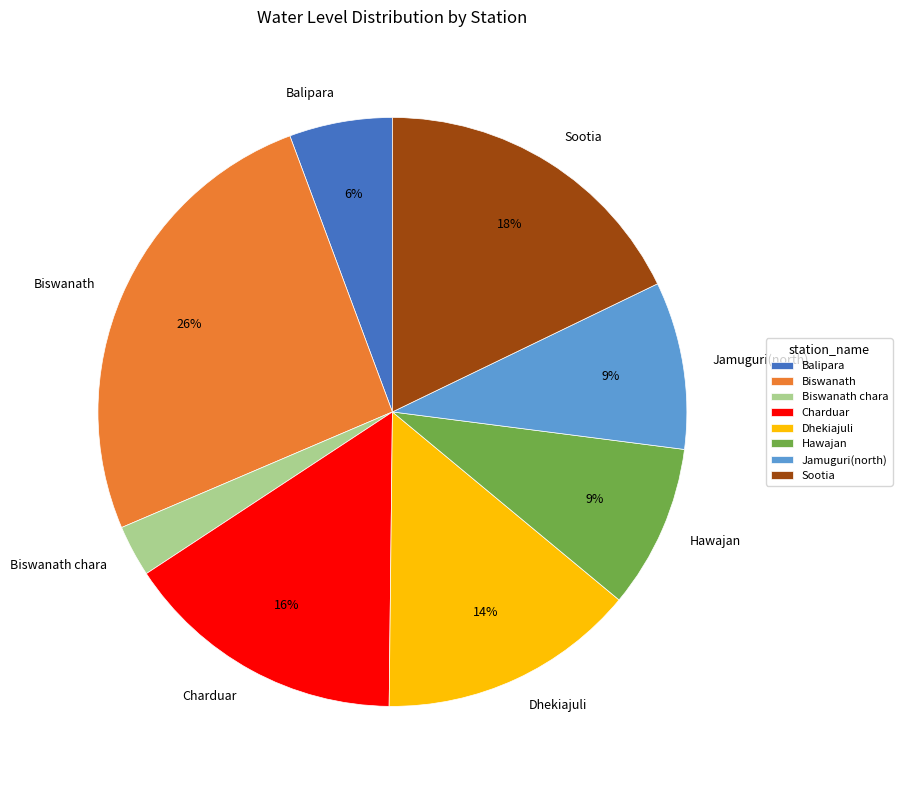

How many segments does this pie chart have?

8